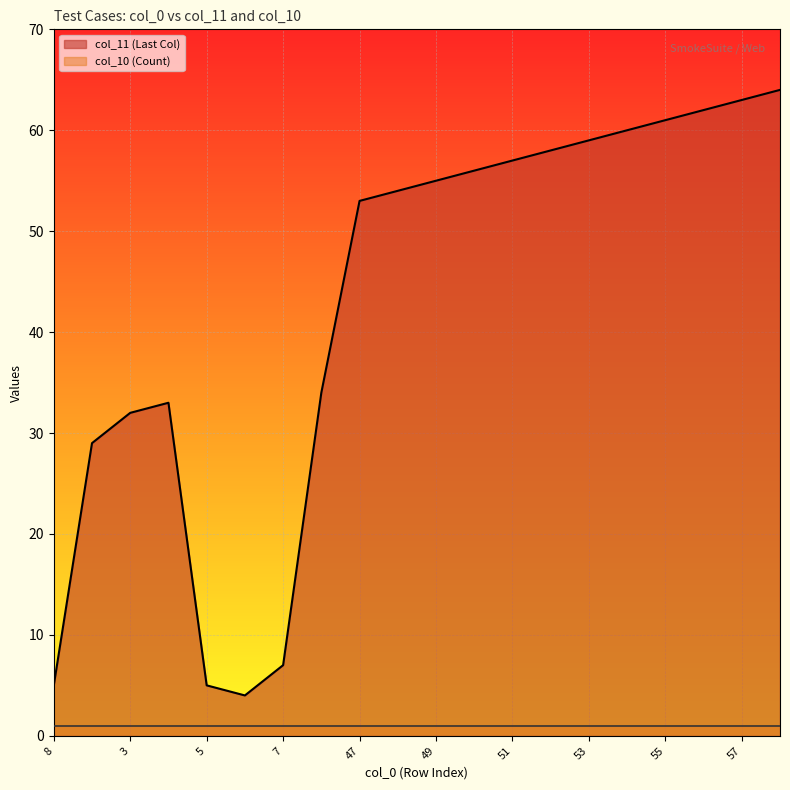

True or false: there are more than 0 points higher than both neighbors.

True